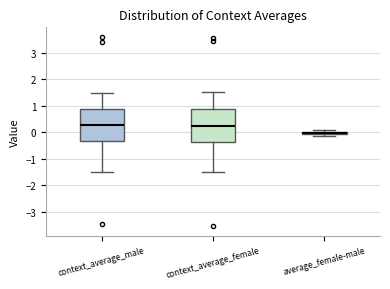

Where does the median line of the box for context_average_female sit on the y-axis? The values are not printed on the chart, so give them approximately, as read against the axis.

0.2